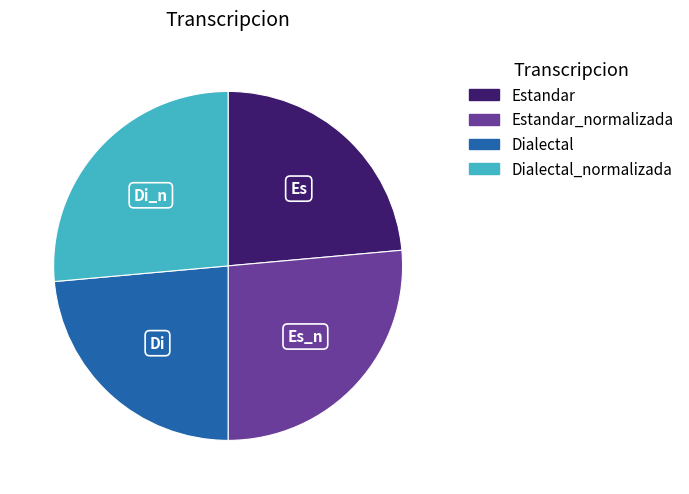

Is there any slice that represents more than half of the pie?

No